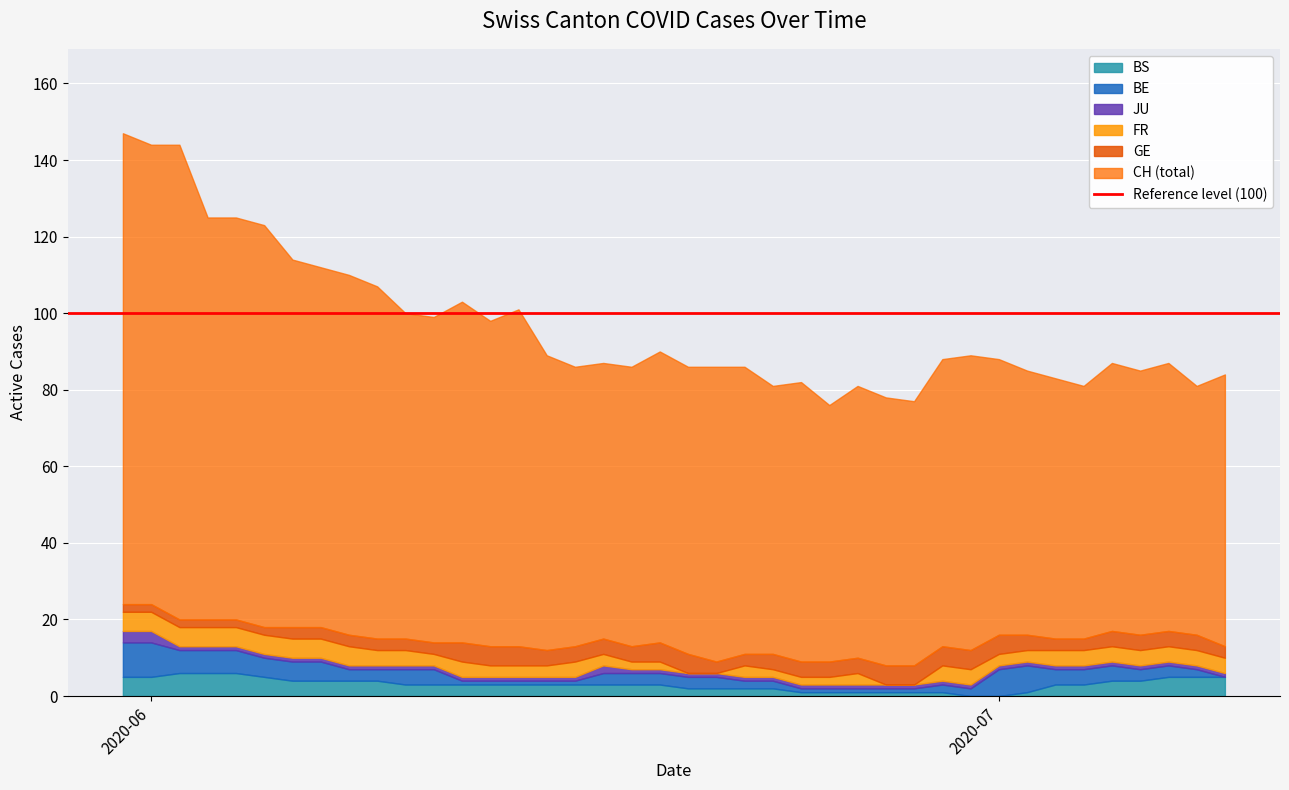

What is the value of the FR point at the 30th from the left?

4